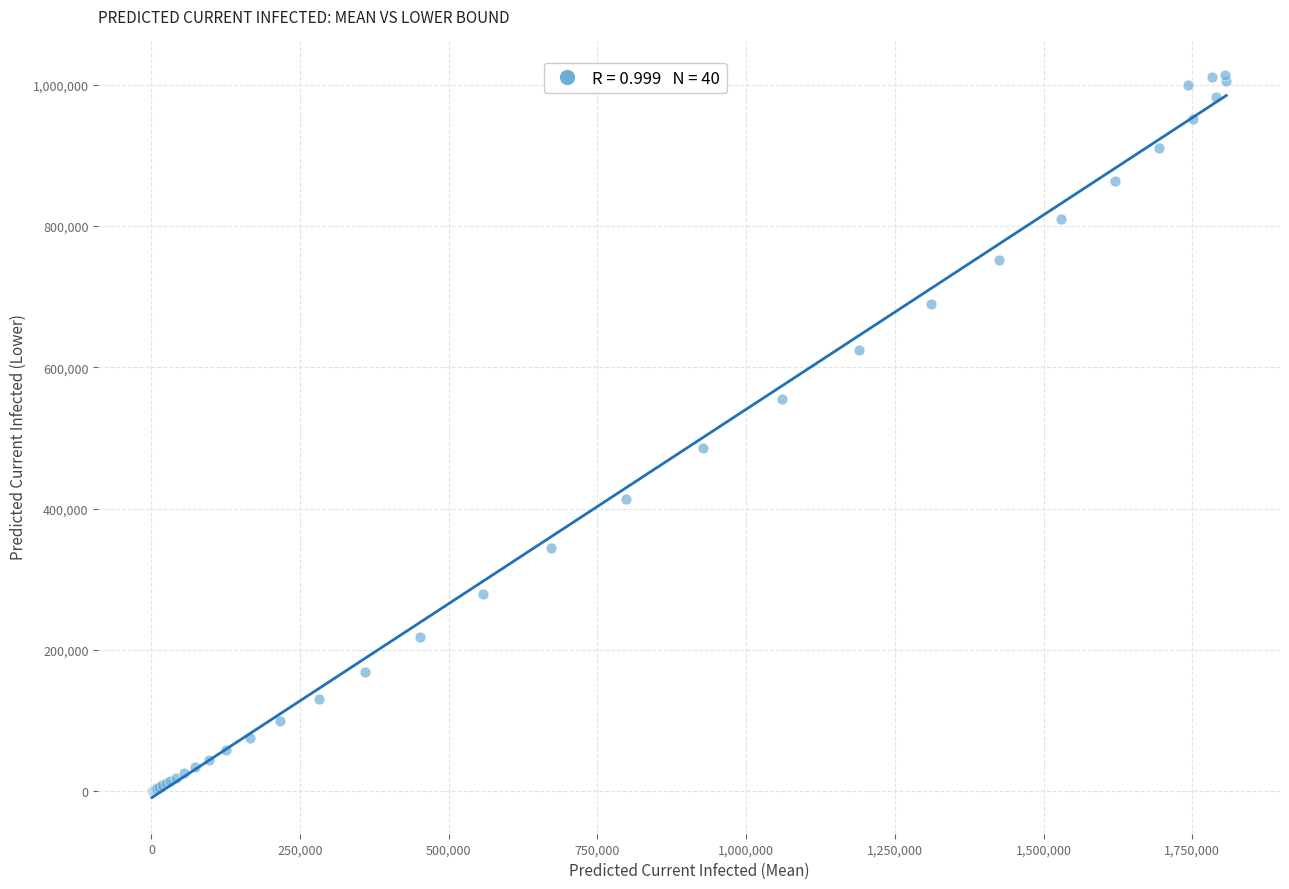

What Y value in the scatter plot is closest to 507323?

485322